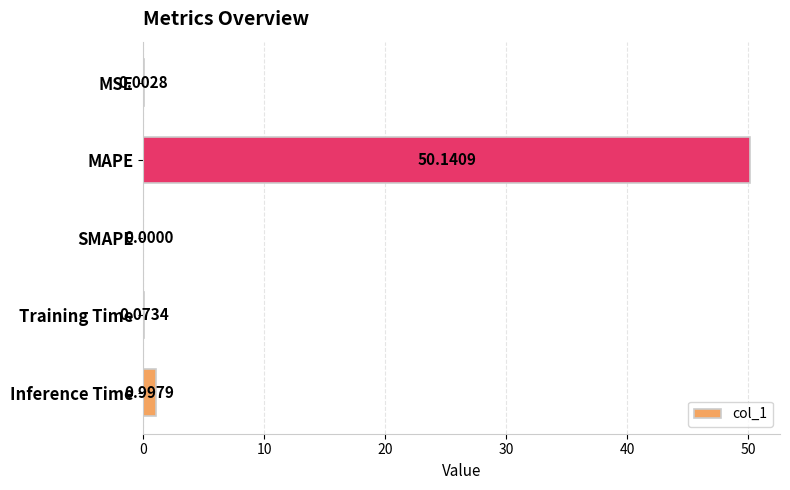

How many categories are shown in the chart?

5